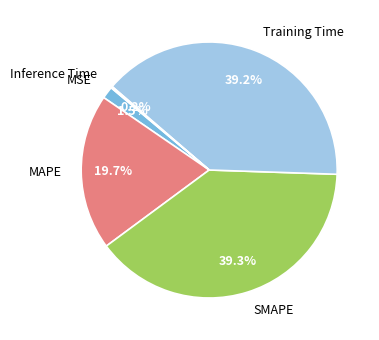

Does MAPE account for over 50% of the chart?

No